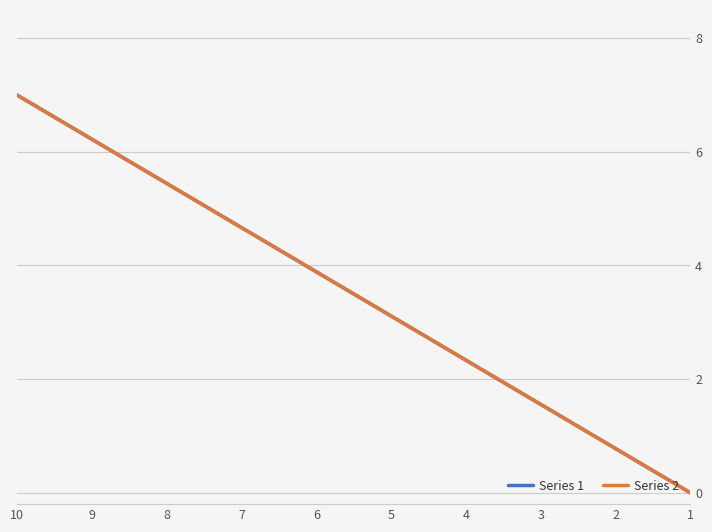

How many data points in Series 1 are less than 3?

4